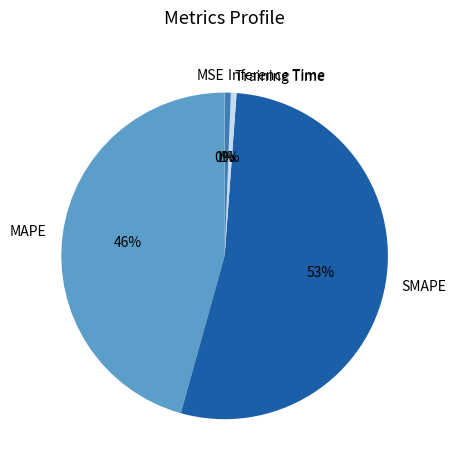

The MAPE slice represents 46% of the pie. True or false?

True